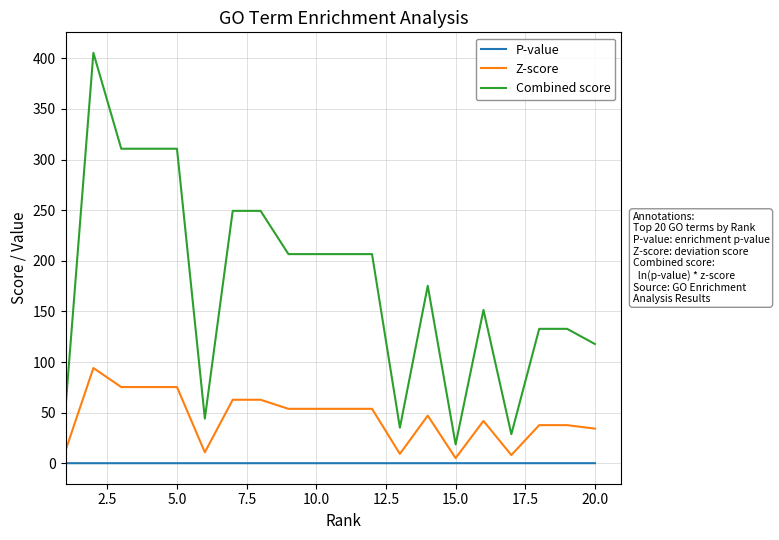

Which series has the widest spread of values?

Combined score